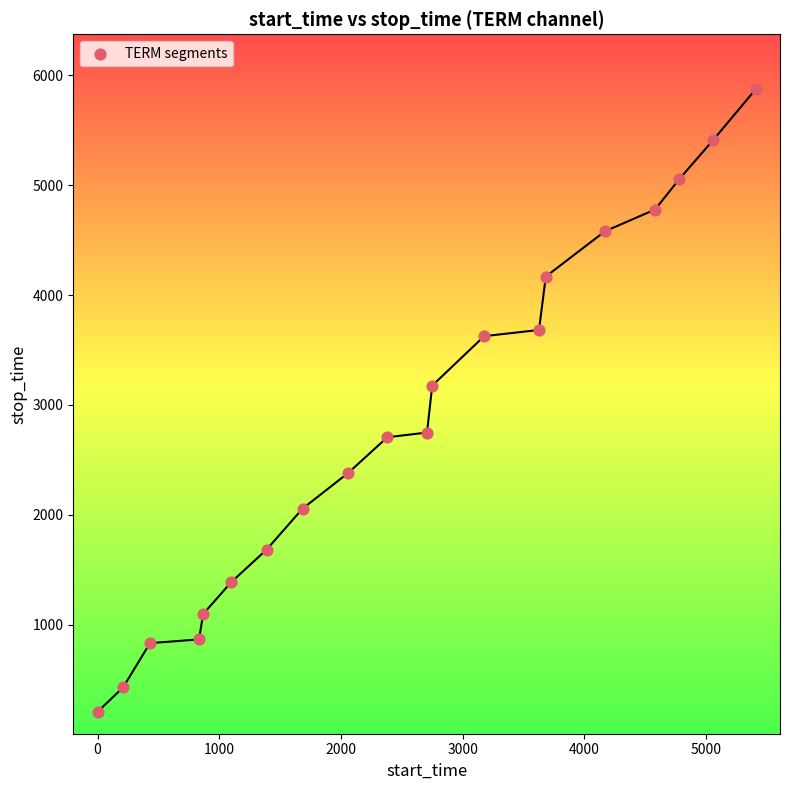

What Y value in the scatter plot is closest to 3040?

3176